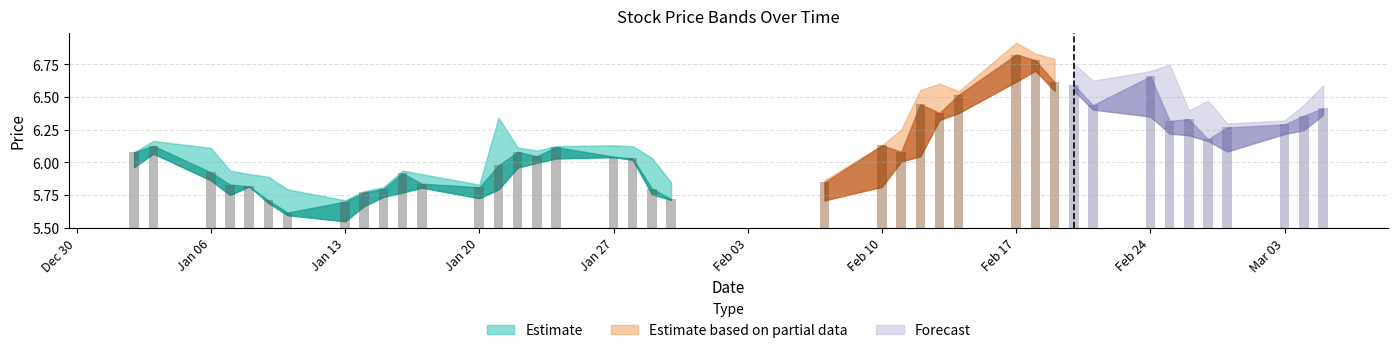

How many values in the high series are below 6?

12